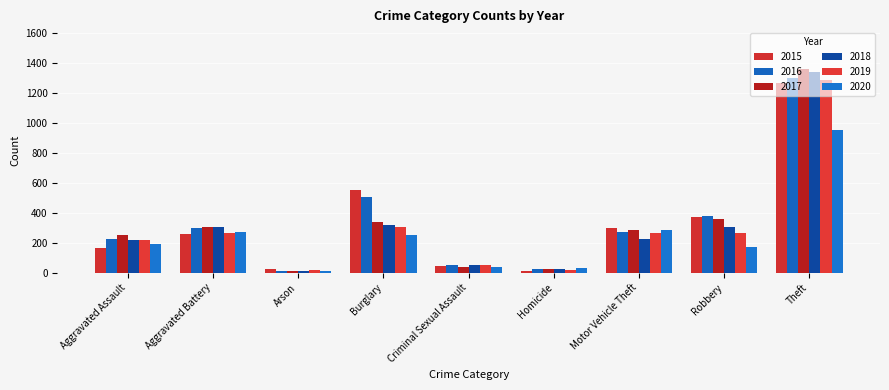

What is the minimum value for 2015?

13